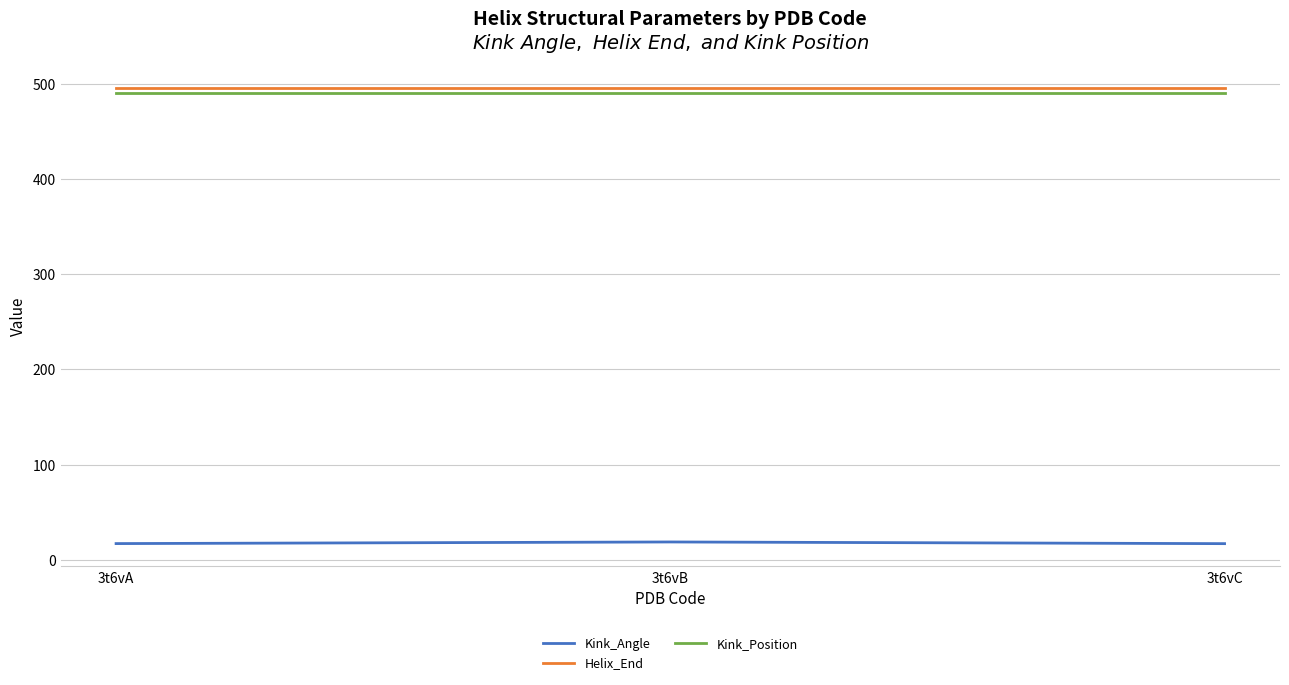

What is the spread (max minus min) of values at 3t6vC?

477.8